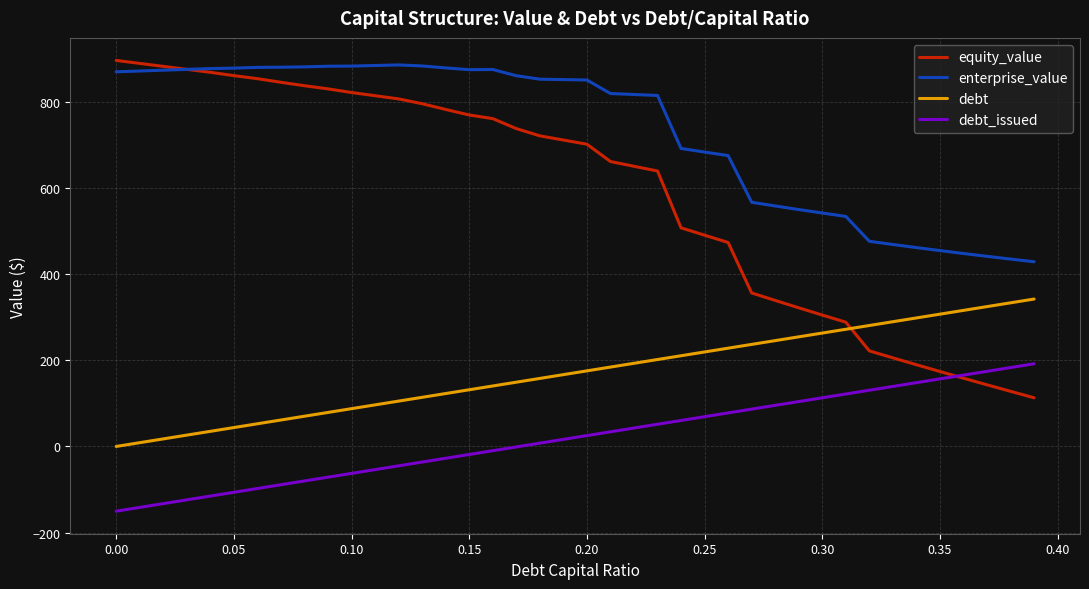

What is the average value of the debt series?

171.1